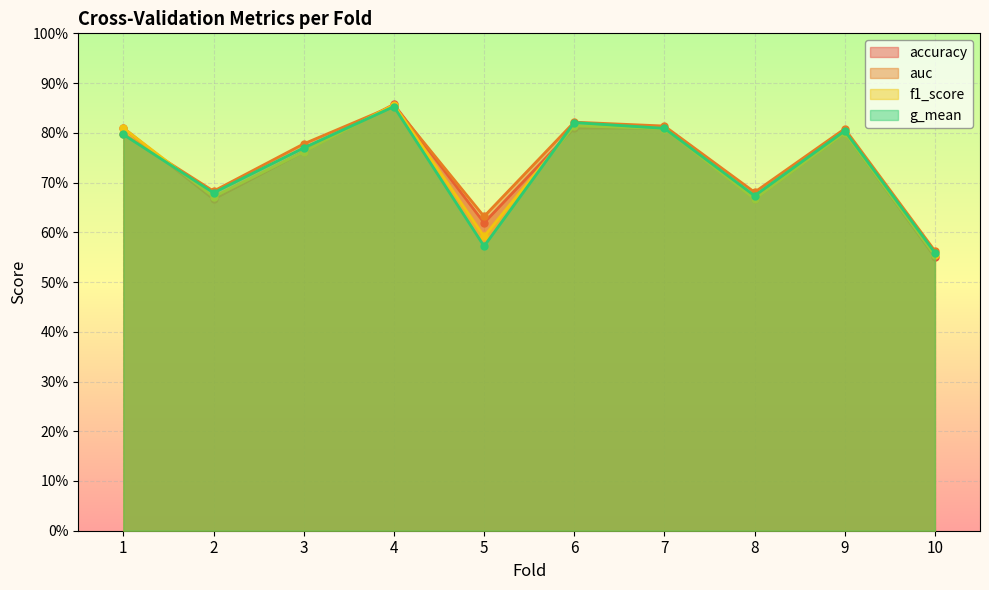

At which category does g_mean reach its first local valley?

2